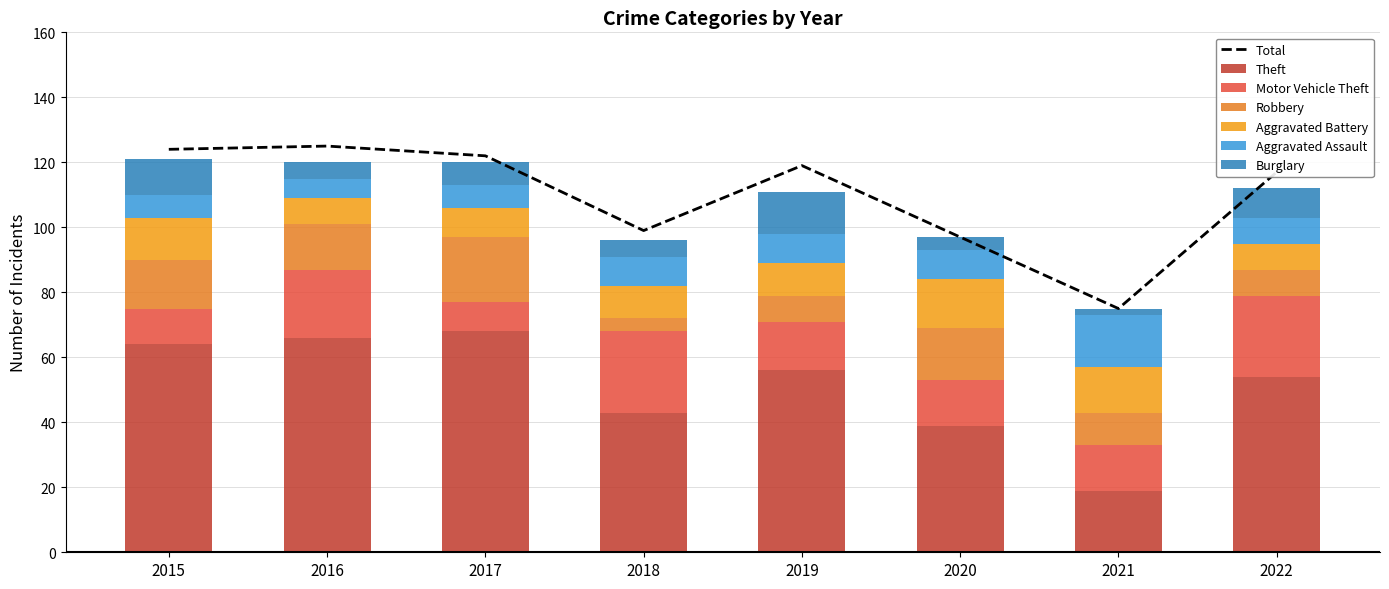

What is the maximum value shown in the chart?

68